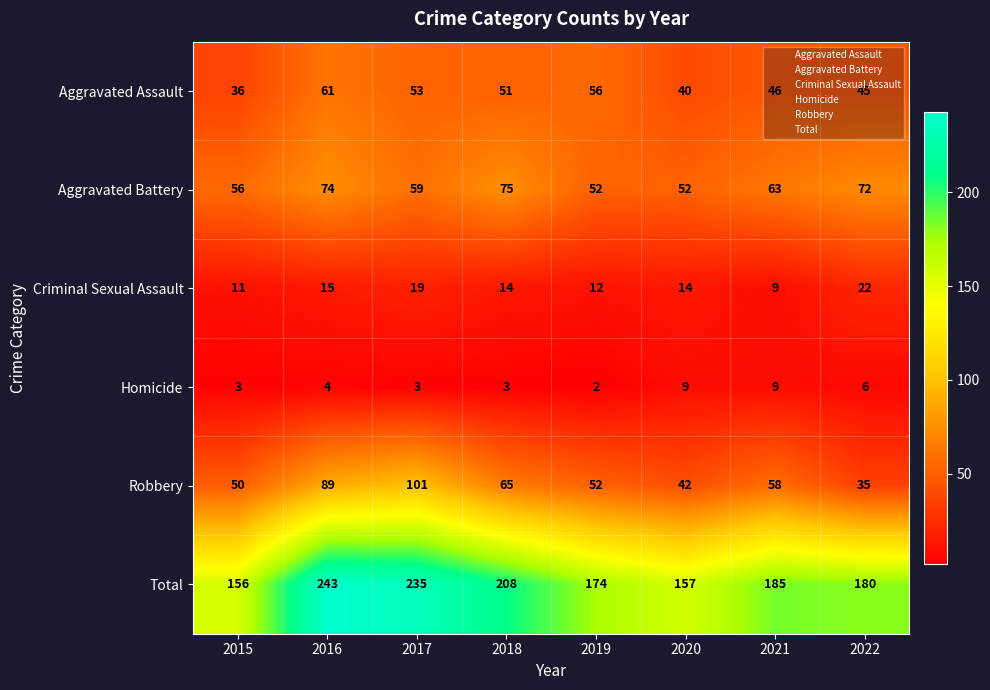

What is the sum of the Robbery values at 2015 and 2020?

92